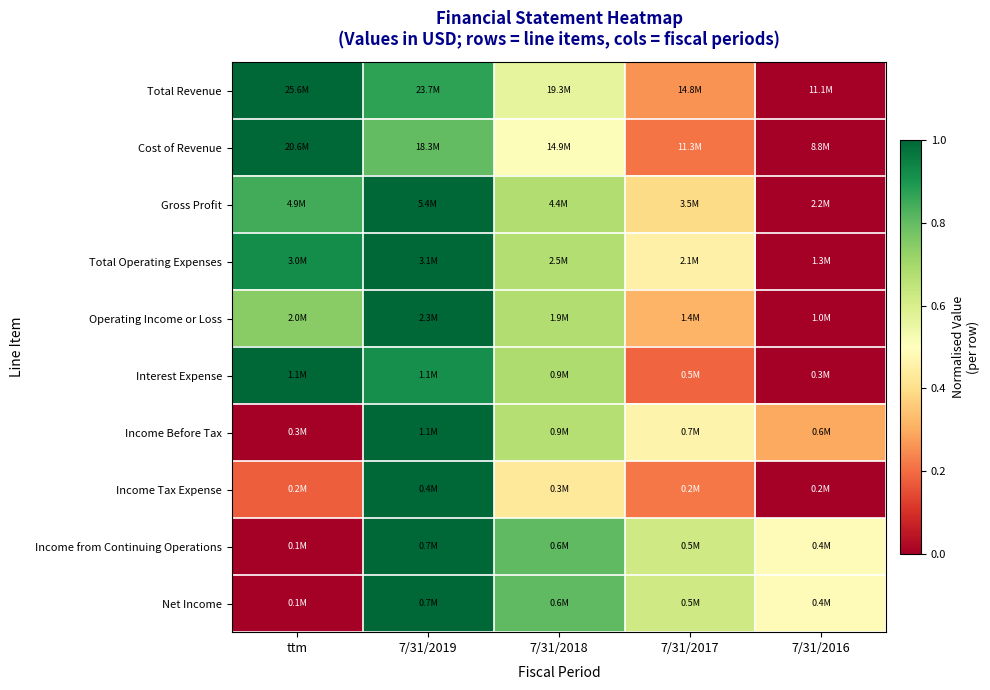

Reading right to left, what are all the values shown in this chart?

Total Revenue: 7/31/2016=0.0	7/31/2017=0.3	7/31/2018=0.6	7/31/2019=0.9	ttm=1.0
Cost of Revenue: 7/31/2016=0.0	7/31/2017=0.2	7/31/2018=0.5	7/31/2019=0.8	ttm=1.0
Gross Profit: 7/31/2016=0.0	7/31/2017=0.4	7/31/2018=0.7	7/31/2019=1.0	ttm=0.8
Total Operating Expenses: 7/31/2016=0.0	7/31/2017=0.5	7/31/2018=0.7	7/31/2019=1.0	ttm=0.9
Operating Income or Loss: 7/31/2016=0.0	7/31/2017=0.3	7/31/2018=0.7	7/31/2019=1.0	ttm=0.7
Interest Expense: 7/31/2016=0.0	7/31/2017=0.2	7/31/2018=0.7	7/31/2019=0.9	ttm=1.0
Income Before Tax: 7/31/2016=0.3	7/31/2017=0.5	7/31/2018=0.7	7/31/2019=1.0	ttm=0.0
Income Tax Expense: 7/31/2016=0.0	7/31/2017=0.2	7/31/2018=0.4	7/31/2019=1.0	ttm=0.2
Income from Continuing Operations: 7/31/2016=0.5	7/31/2017=0.6	7/31/2018=0.8	7/31/2019=1.0	ttm=0.0
Net Income: 7/31/2016=0.5	7/31/2017=0.6	7/31/2018=0.8	7/31/2019=1.0	ttm=0.0